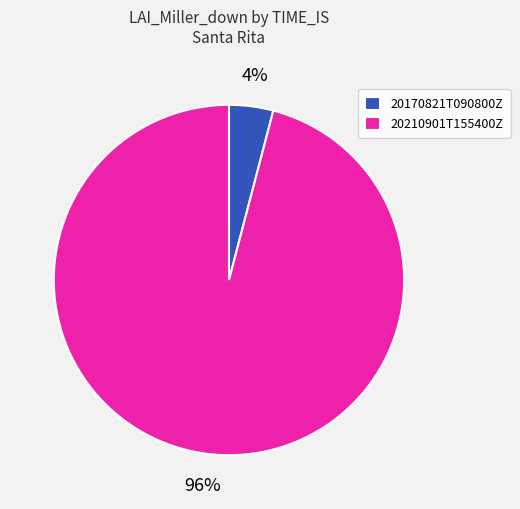

Do 20170821T090800Z and 20210901T155400Z together represent more than half of the pie?

Yes